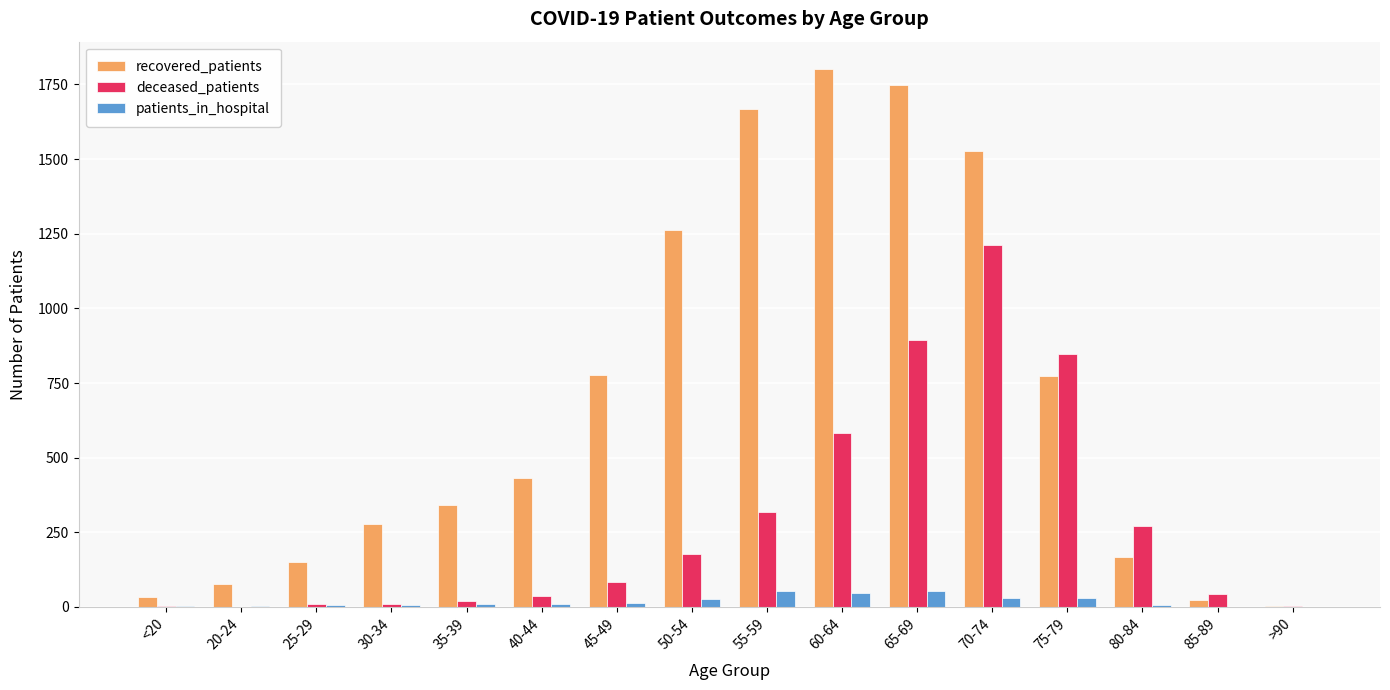

Between 30-34 and 80-84, which series saw the biggest shift?

deceased_patients